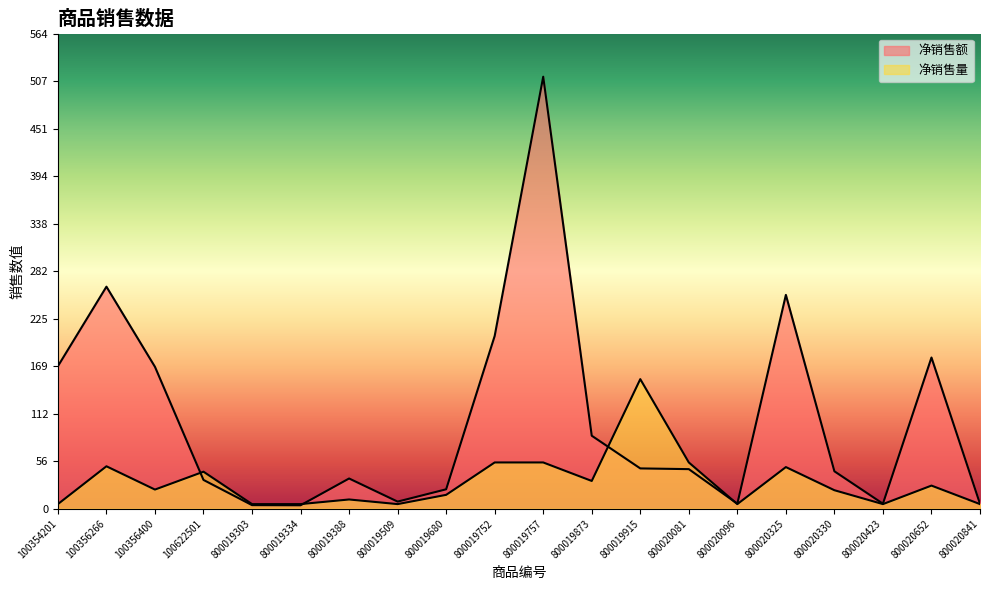

Where do 净销售额 and 净销售量 first cross each other?

100356400 and 100622501